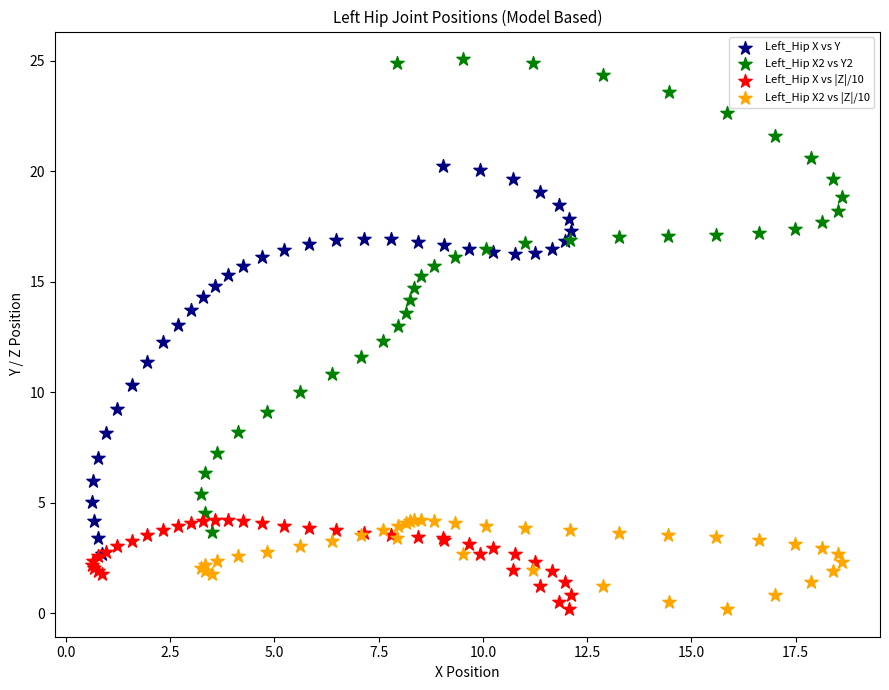

Which series reaches the maximum Y coordinate?

Left_Hip X2 vs Y2